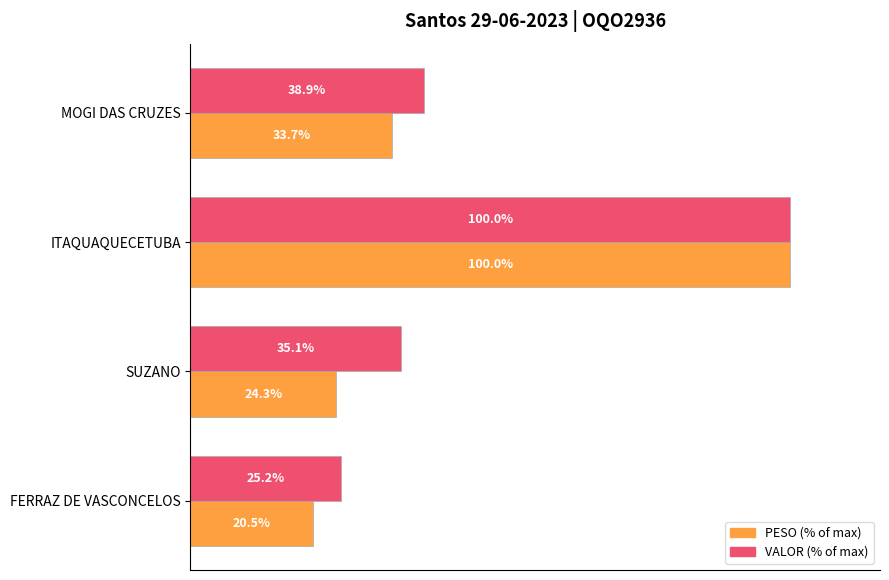

At which category is the sum across all series the highest?

ITAQUAQUECETUBA